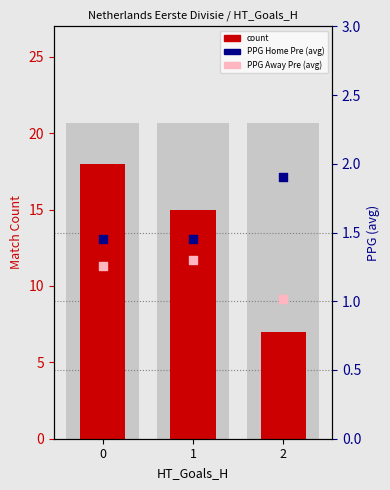

Is the value of PPG Home (avg) at 0 greater than the value of PPG Away (avg) at 2?

Yes